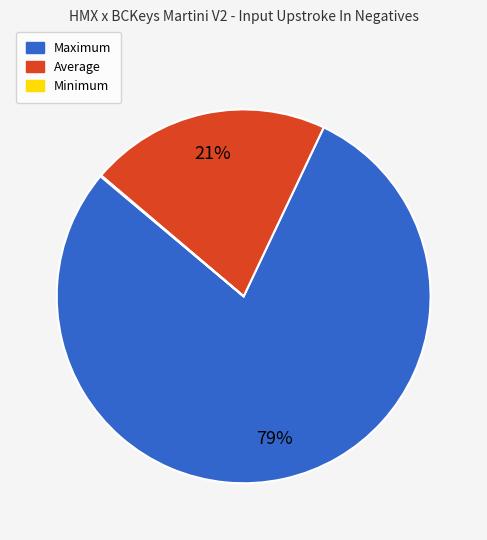

What is the majority slice?

Maximum